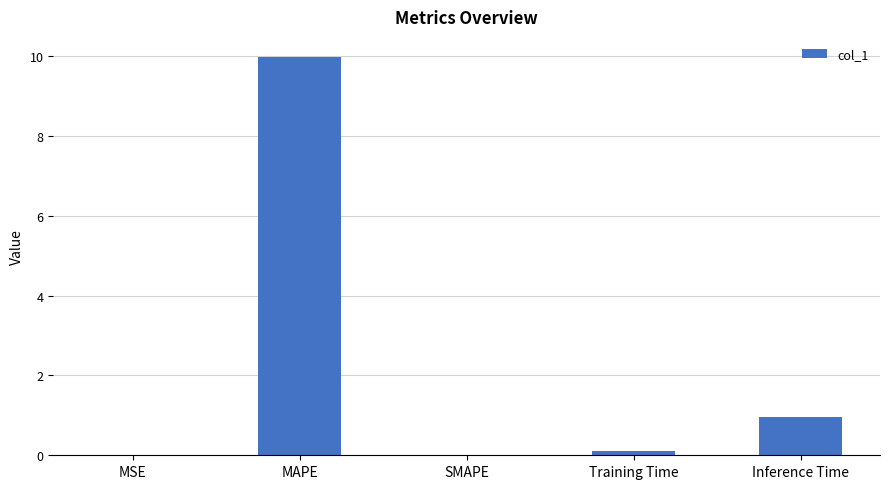

What is the maximum value shown in the chart?

10.0